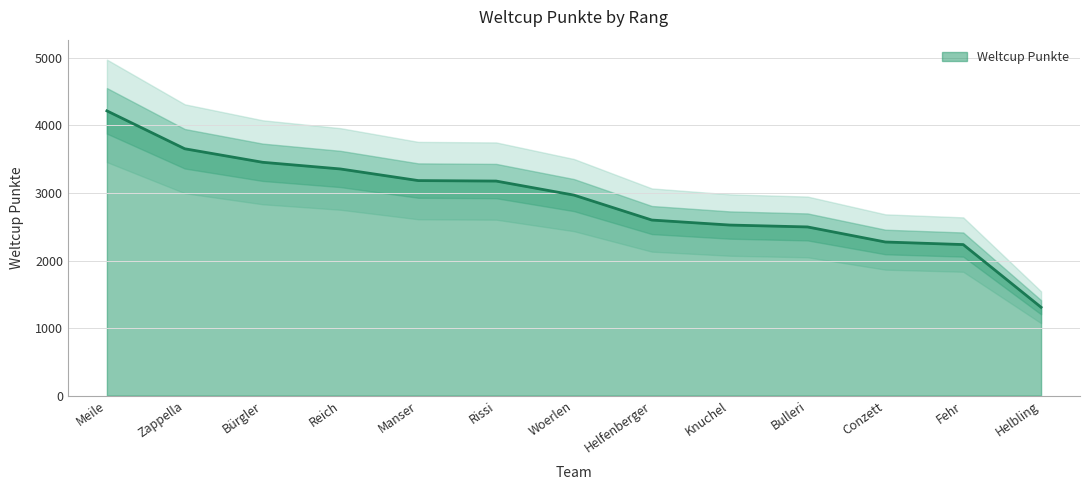

Is it true that the value at Bulleri is 2497?

True